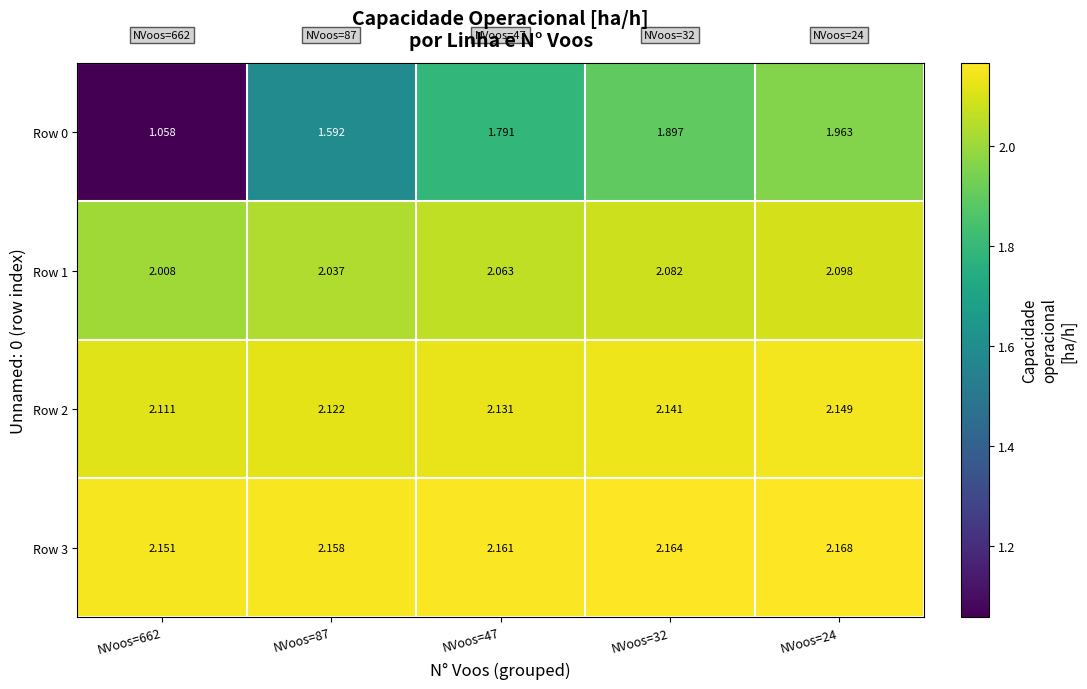

Is the value of Row 0 at NVoos=87 greater than the value of Row 2 at NVoos=662?

No